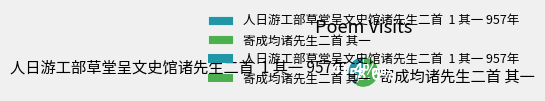

How many segments does this pie chart have?

2